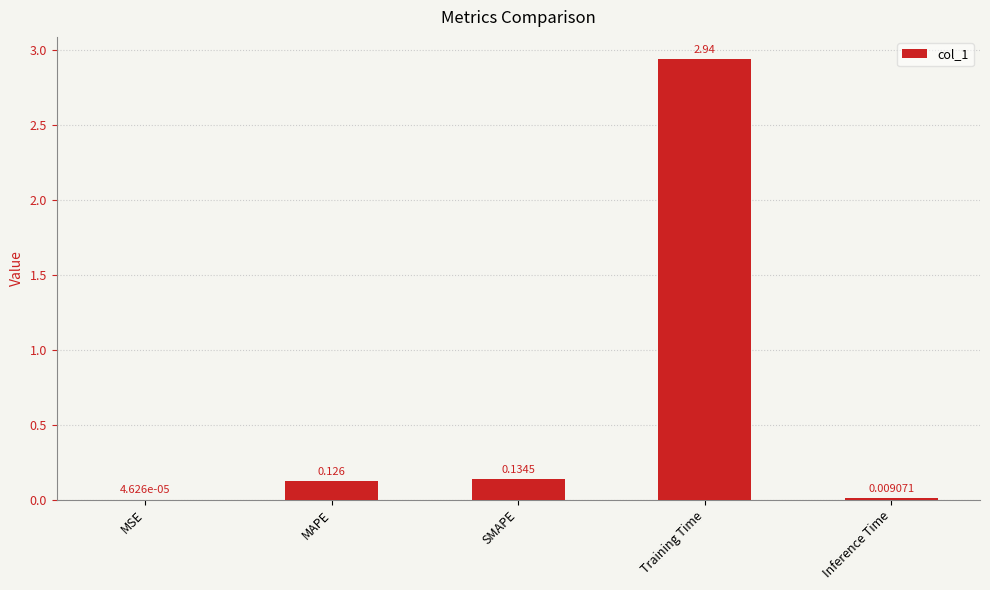

Which category has the highest value across all series?

Training Time